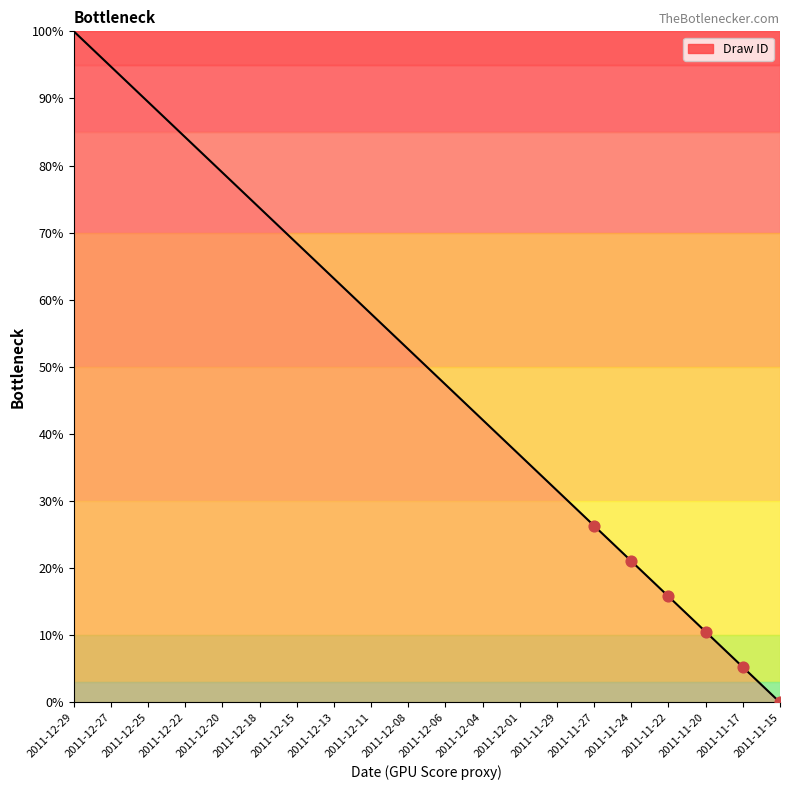

Approximately how many times larger is the value at 2011-11-22 compared to 2011-12-11?

0.3